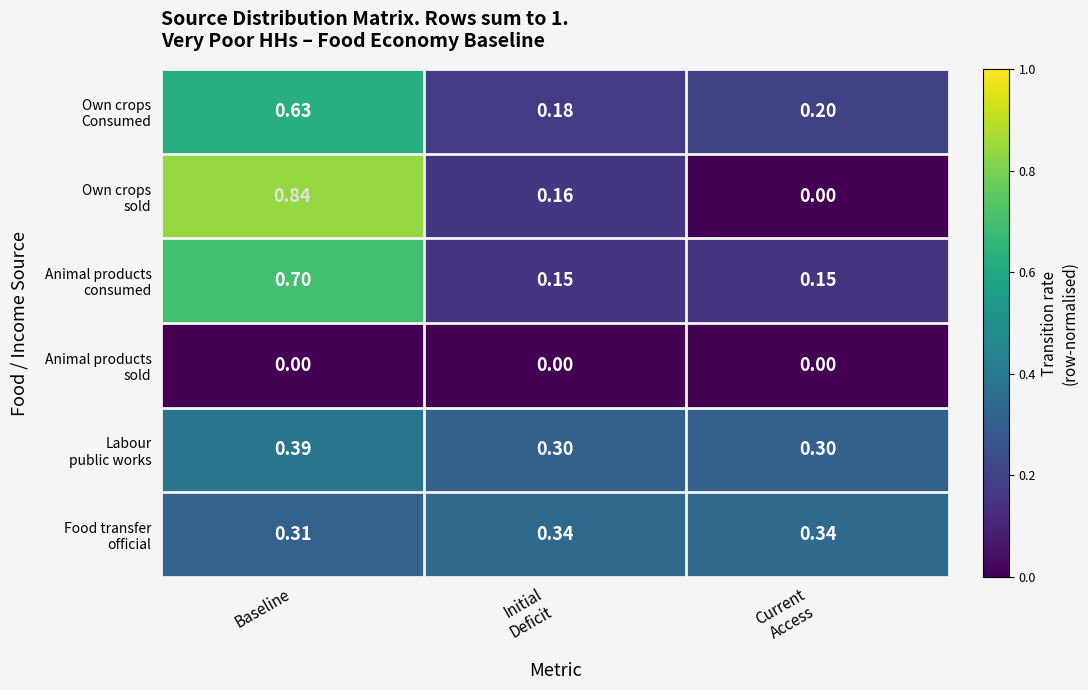

At which category is the sum across all series the highest?

Baseline